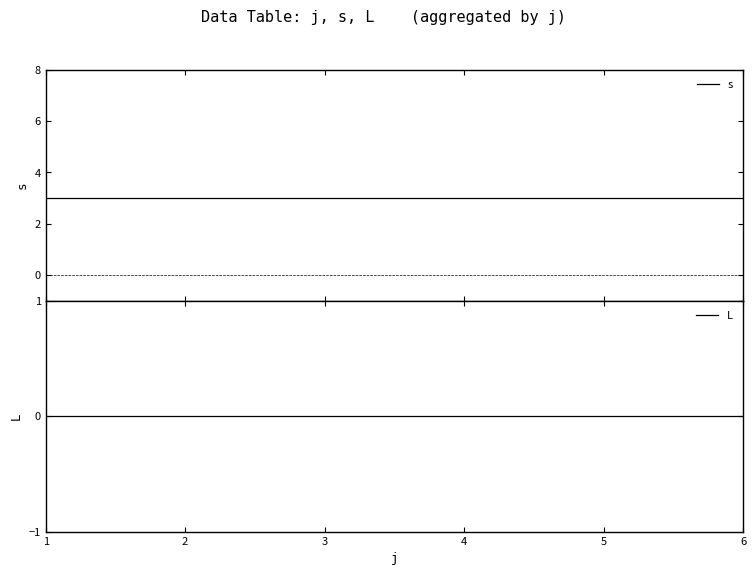

What is the sum of all s values?

18